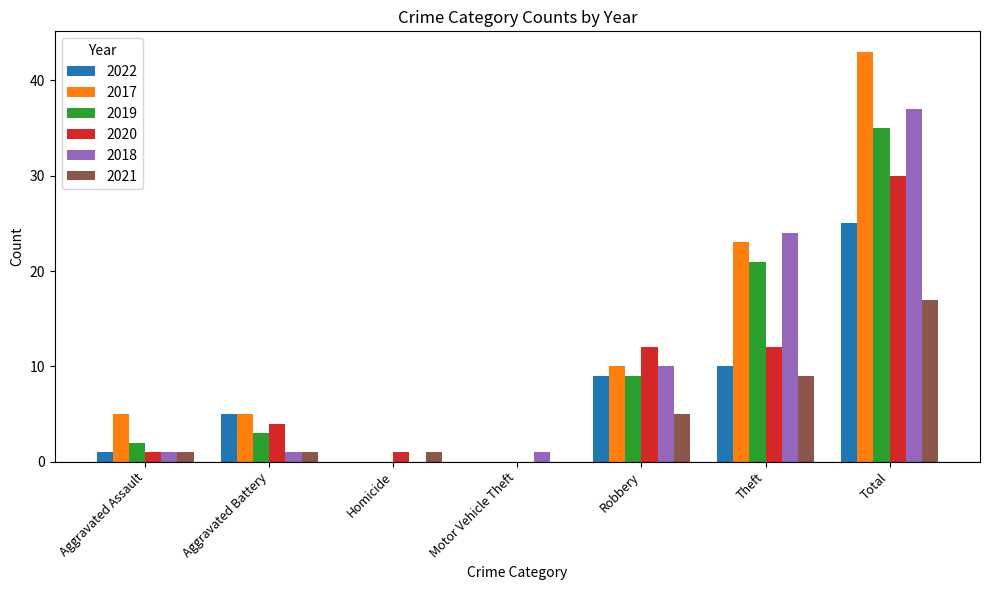

What is the greatest value displayed?

43